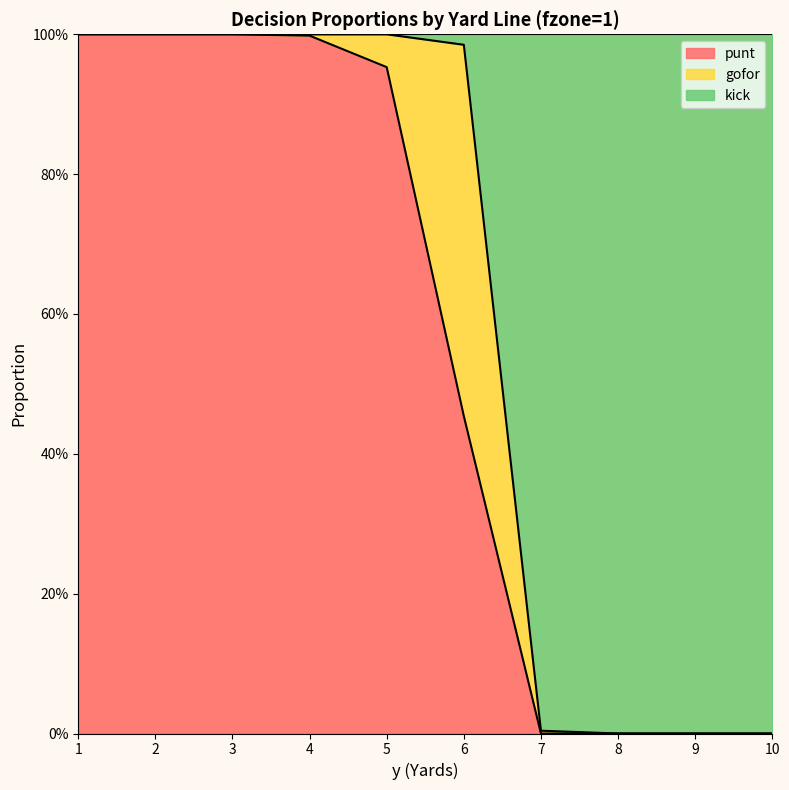

Rank the categories by punt value from lowest to highest.

7, 8, 9, 10, 6, 5, 4, 1, 2, 3